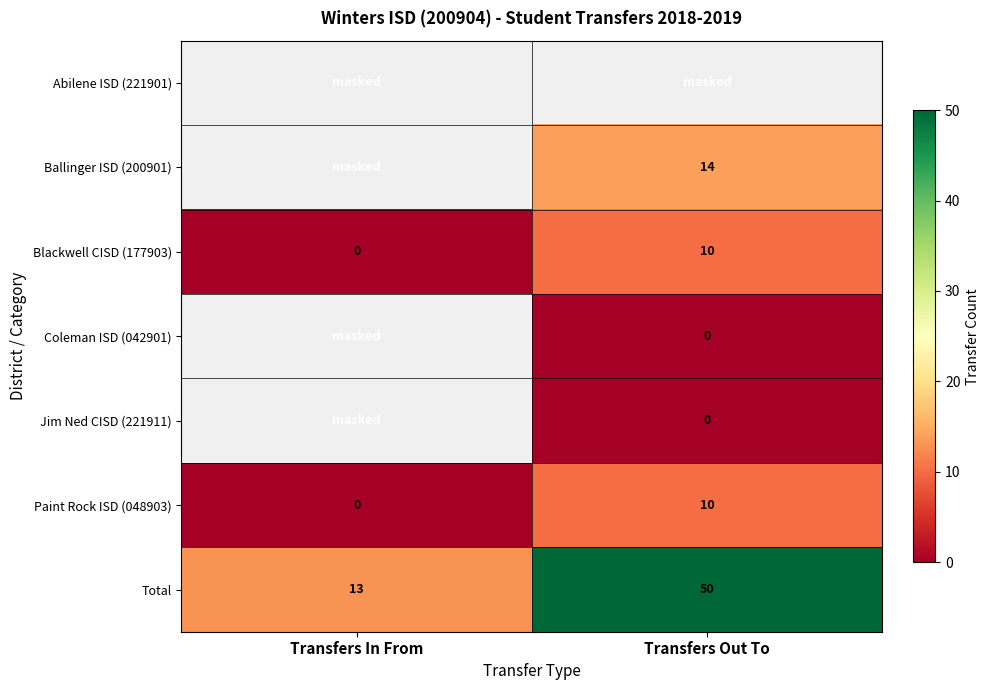

Which category has the lowest value in the Blackwell CISD (177903) series?

Transfers In From